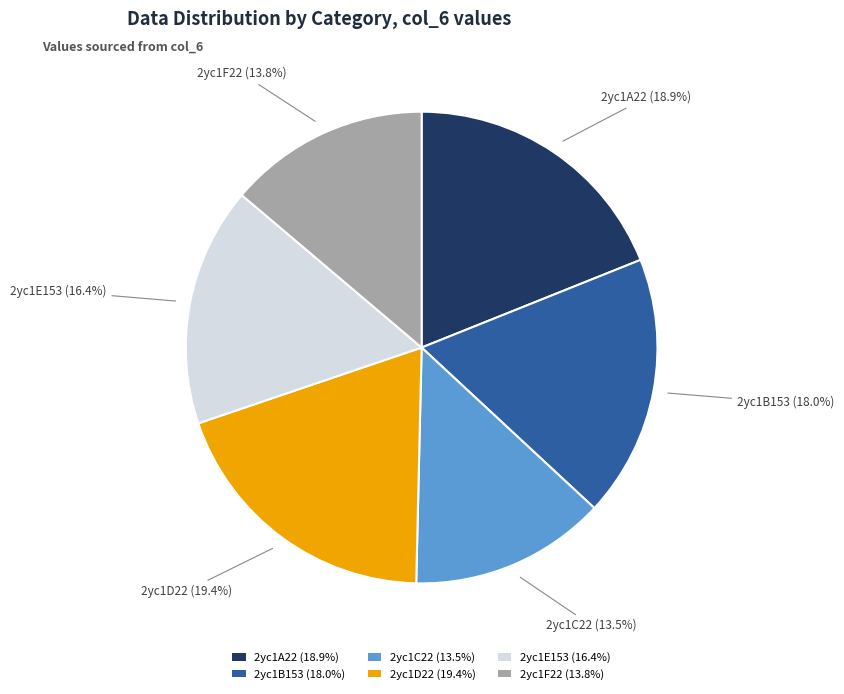

Combined, do 2yc1A22 and 2yc1B153 account for over 50%?

No